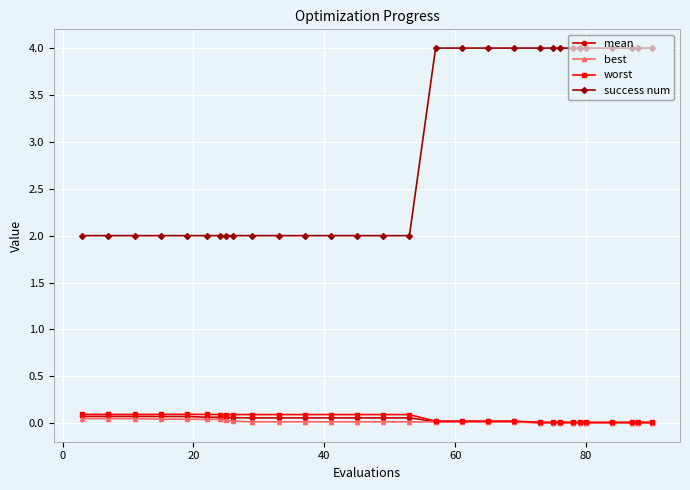

What is the maximum value shown in the chart?

4.0